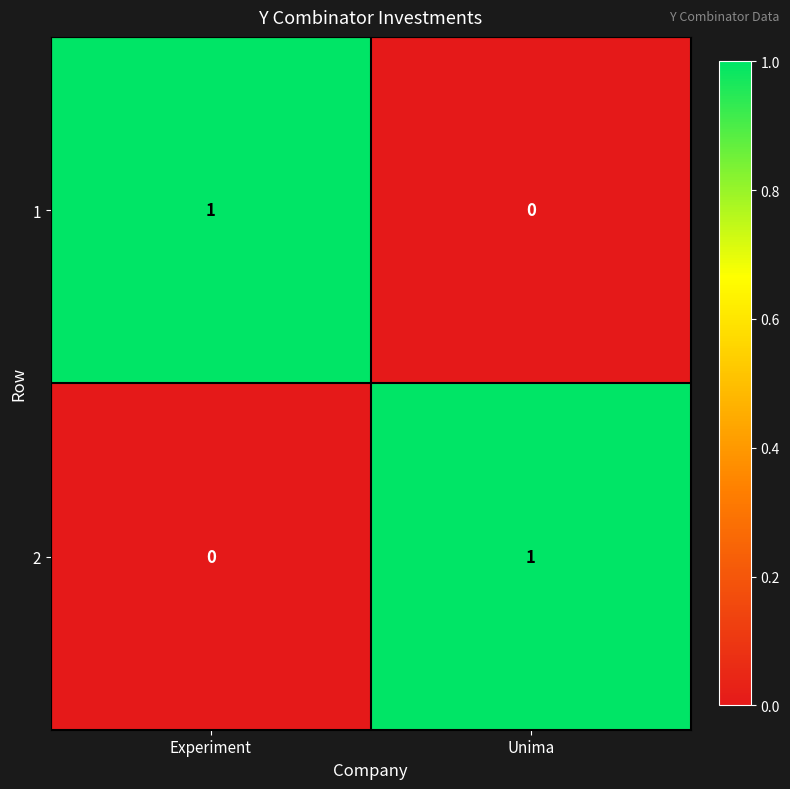

Reading right to left, what are all the values shown in this chart?

1: 0	1
2: 1	0